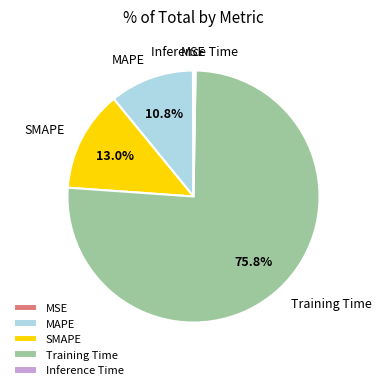

Is there any slice that represents more than half of the pie?

Yes